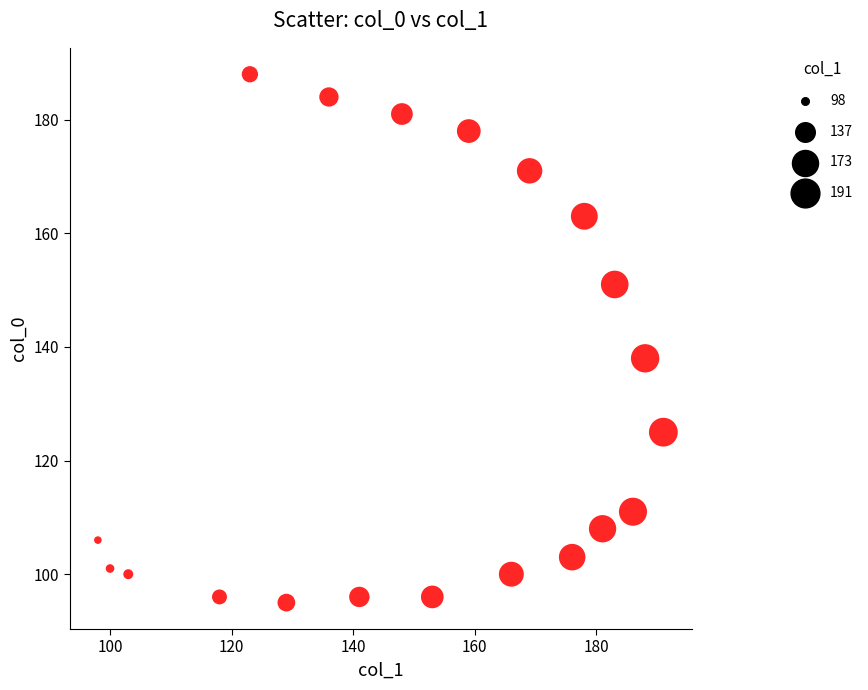

What is the range of Y values (max minus min)?

93